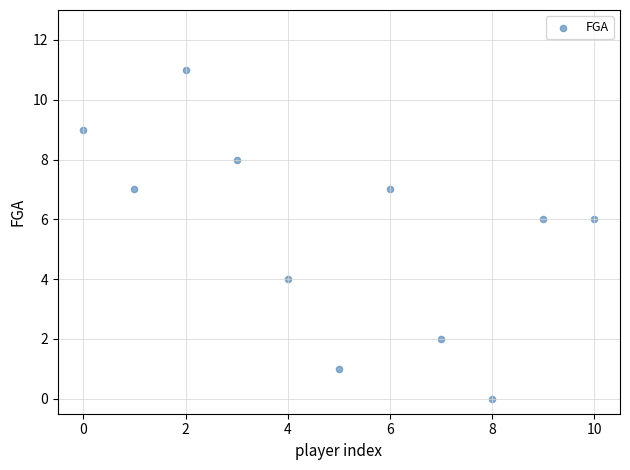

What is the range of Y values (max minus min)?

11